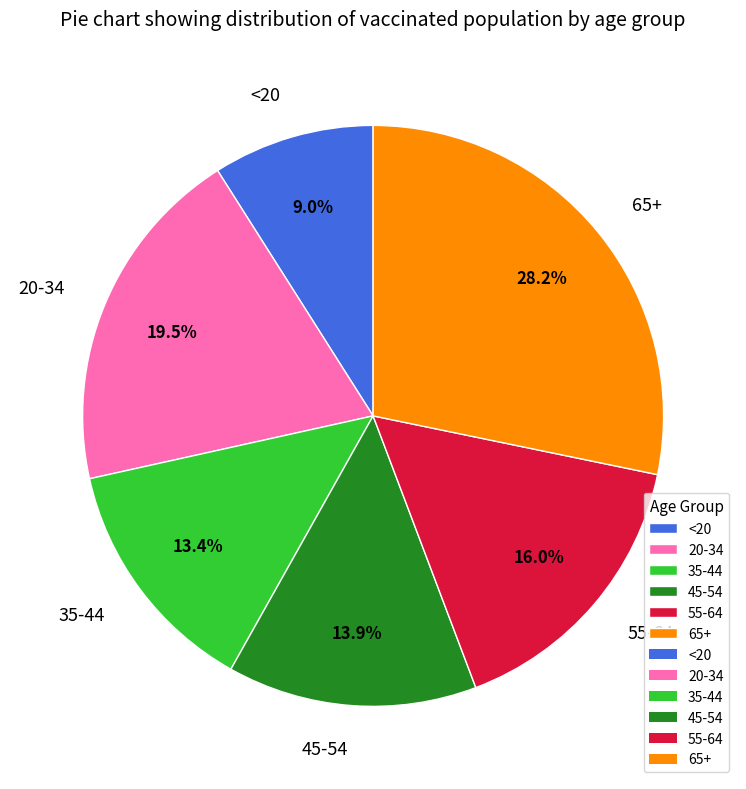

How many segments does this pie chart have?

6